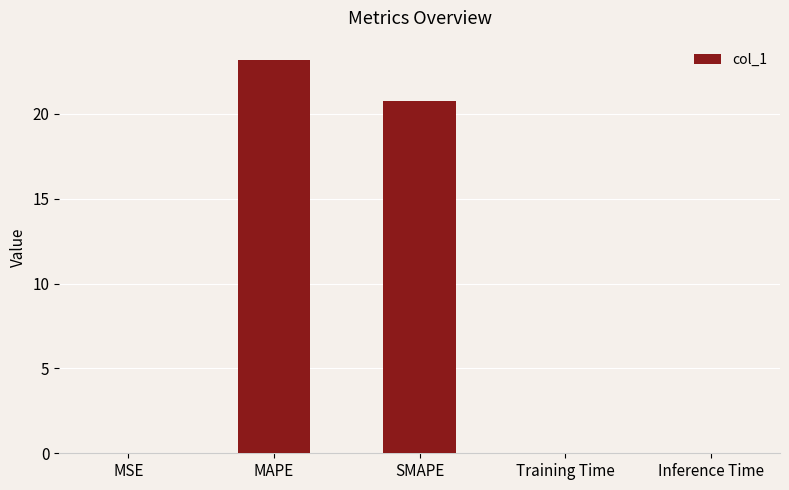

Which category has the highest value across all series?

MAPE